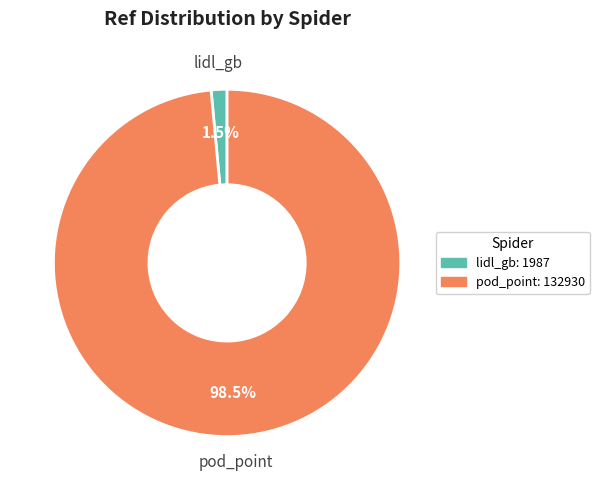

To the nearest percent, what is the difference between the largest and smallest slice percentages?

97%